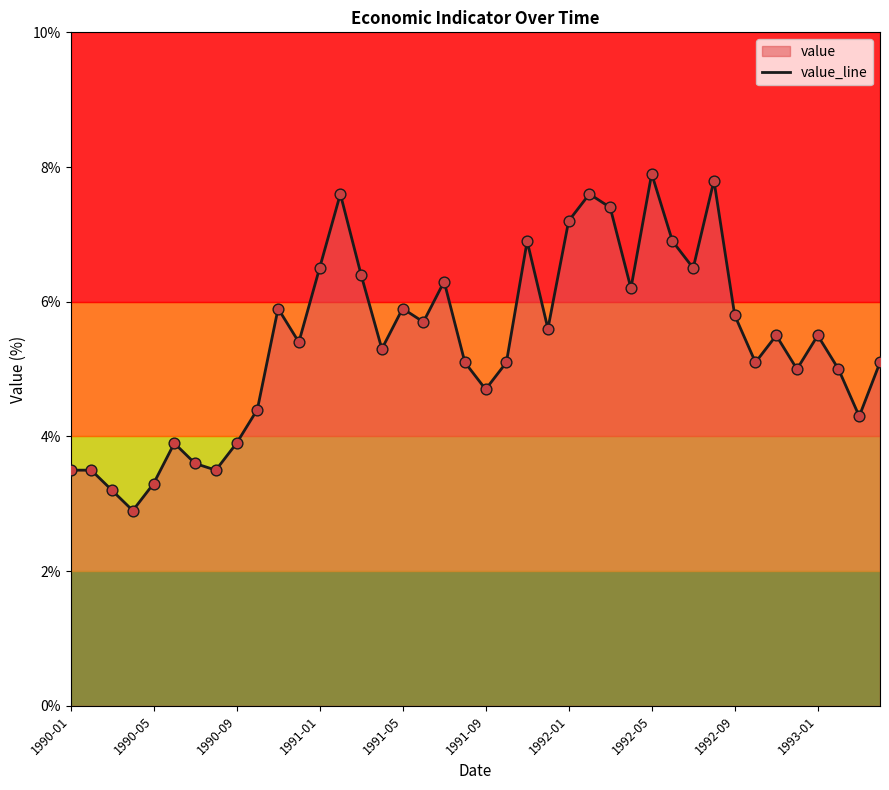

What is the difference between the maximum and minimum values?

5.0